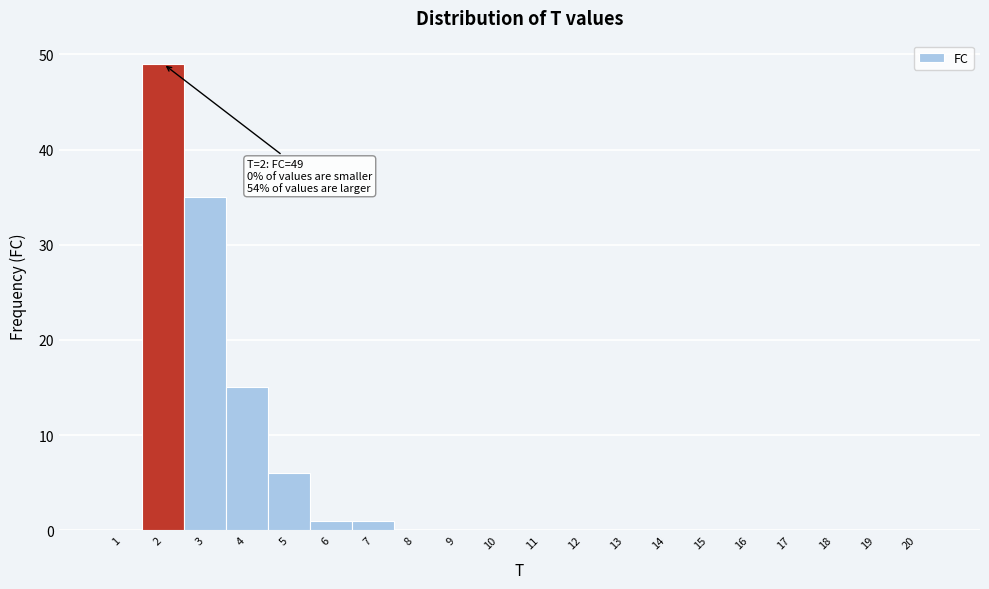

Over which range of the x-axis is the bar tallest?

1.5 to 2.5